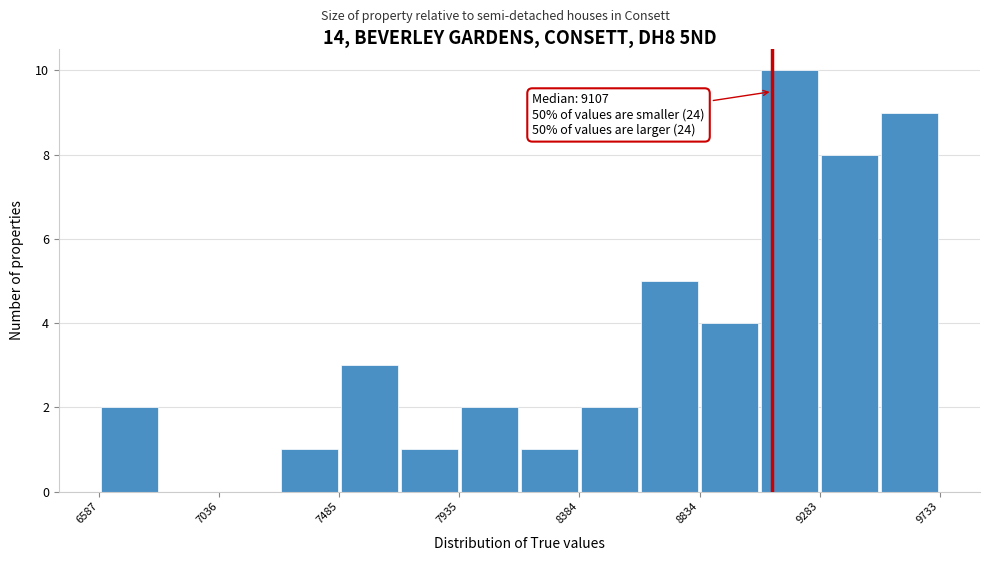

Over which range of the x-axis is the bar tallest?

9050 to 9300